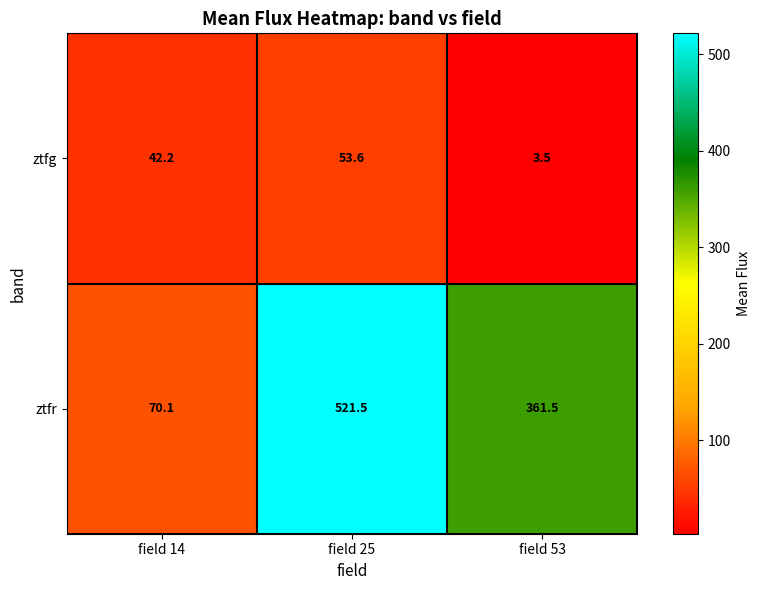

At which category is the sum across all series the highest?

field 25